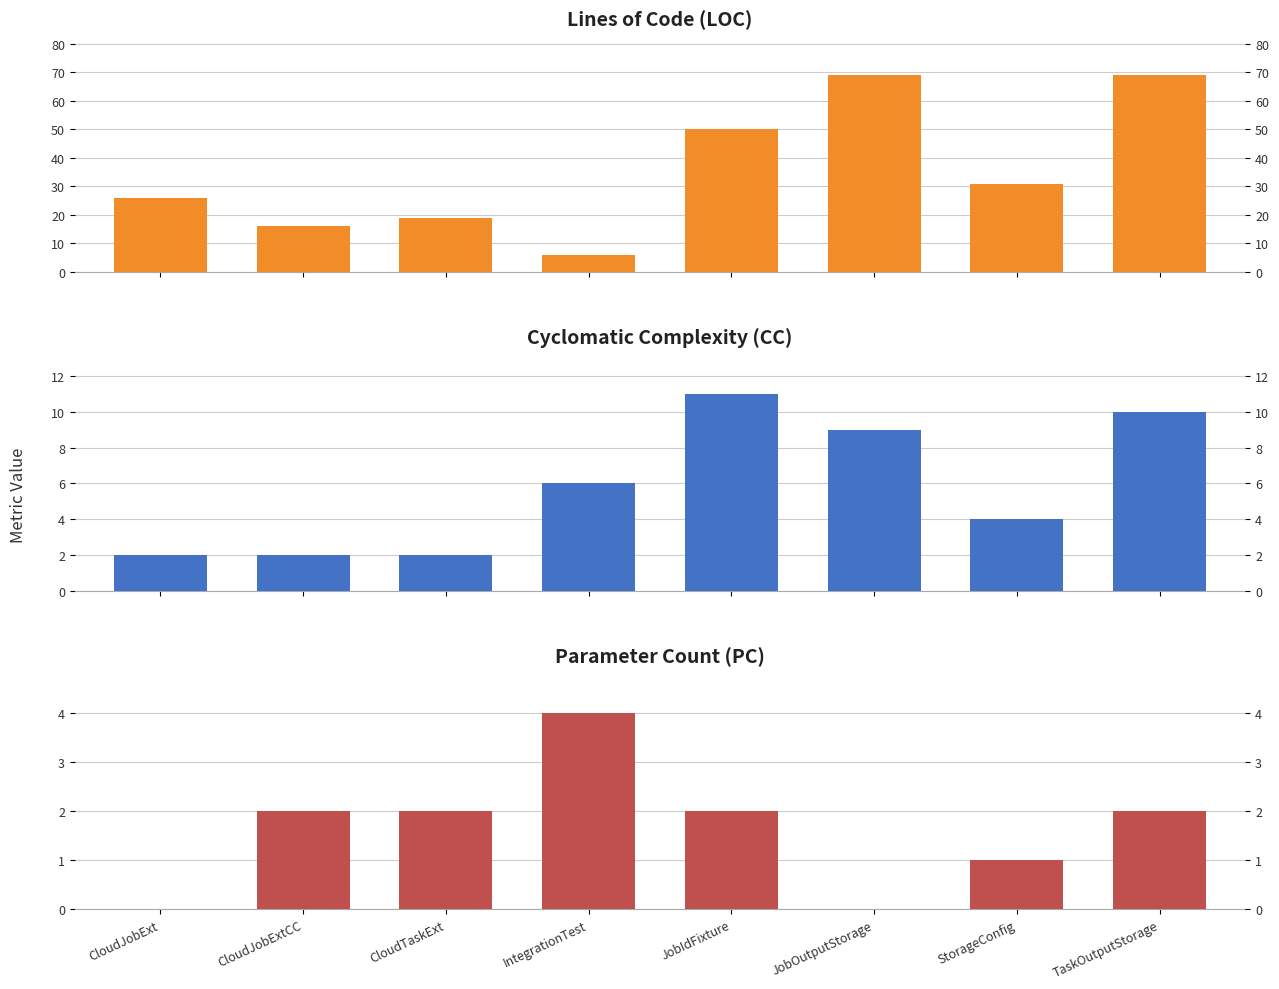

At which category is the sum across all series the highest?

TaskOutputStorage